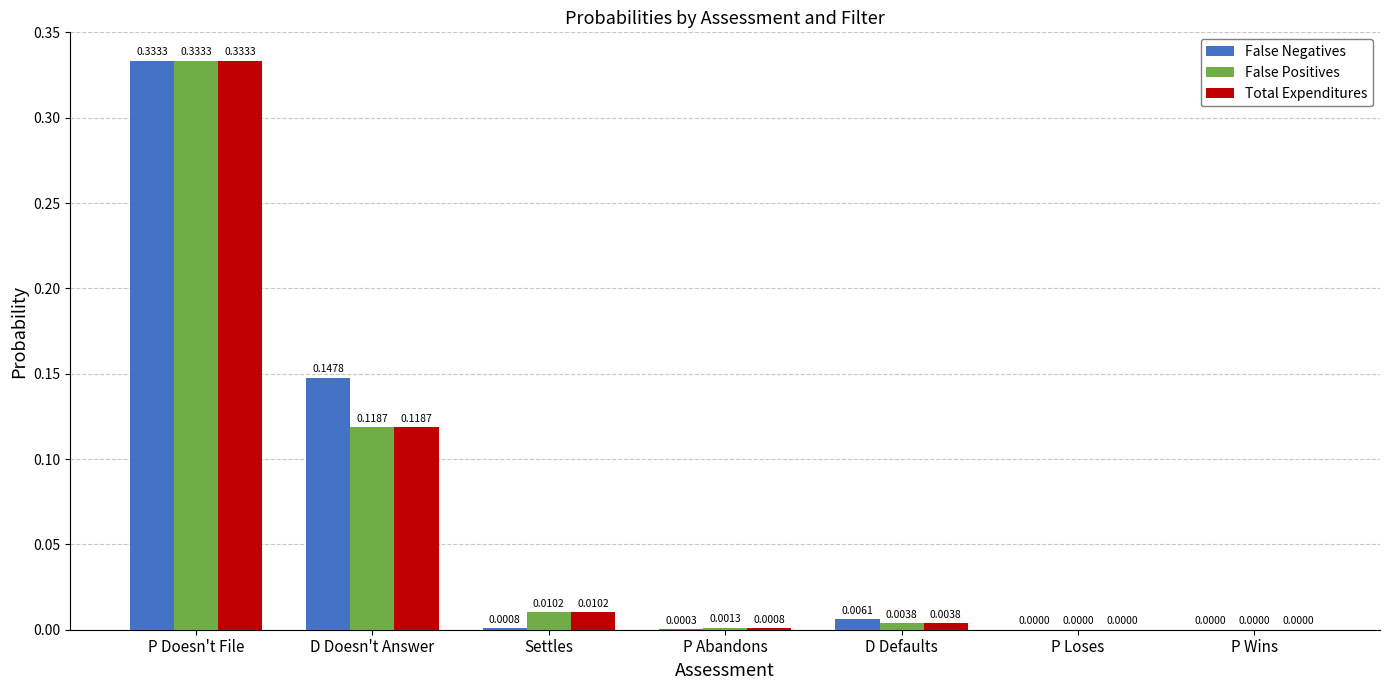

Is it true that False Positives equals 0.0 at P Wins?

True